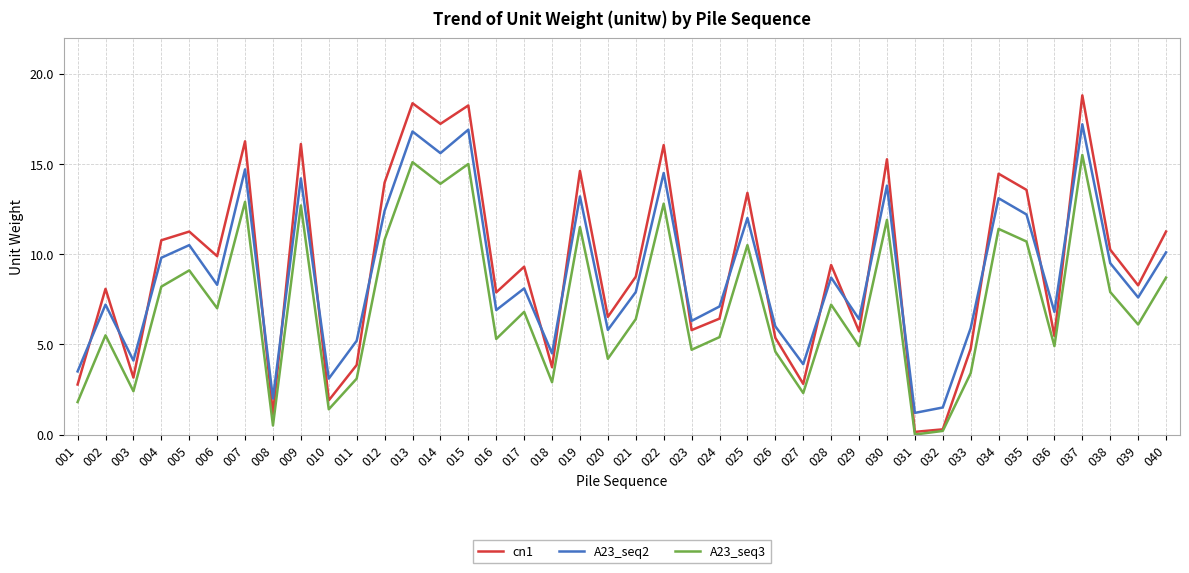

Is the value of cn1 at 005 greater than the value of A23_seq2 at 026?

Yes